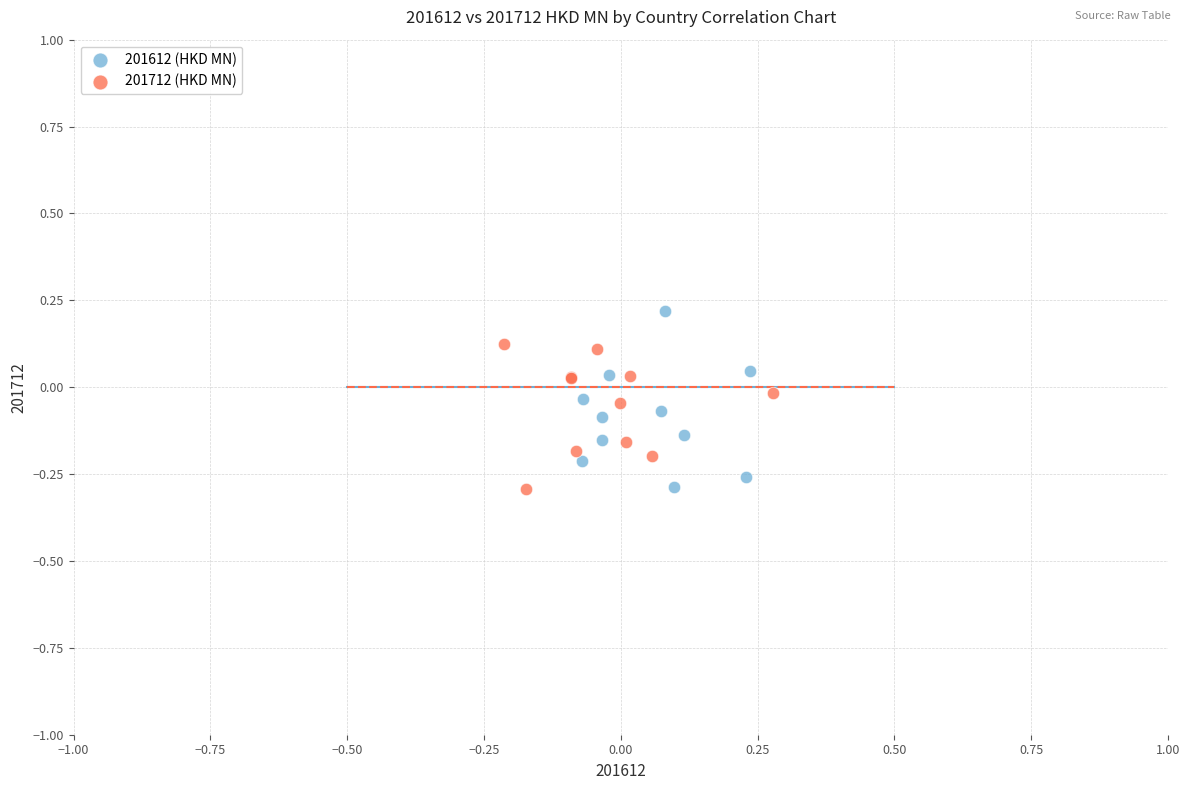

Which series reaches the maximum Y coordinate?

201612 (HKD MN)